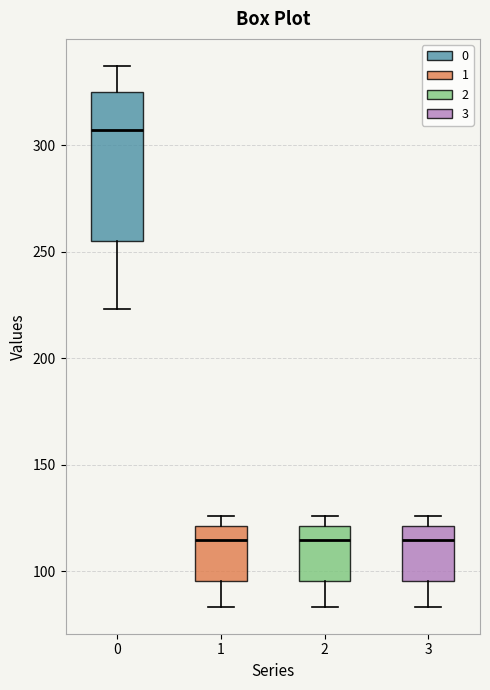

Which box has the highest median line?

0